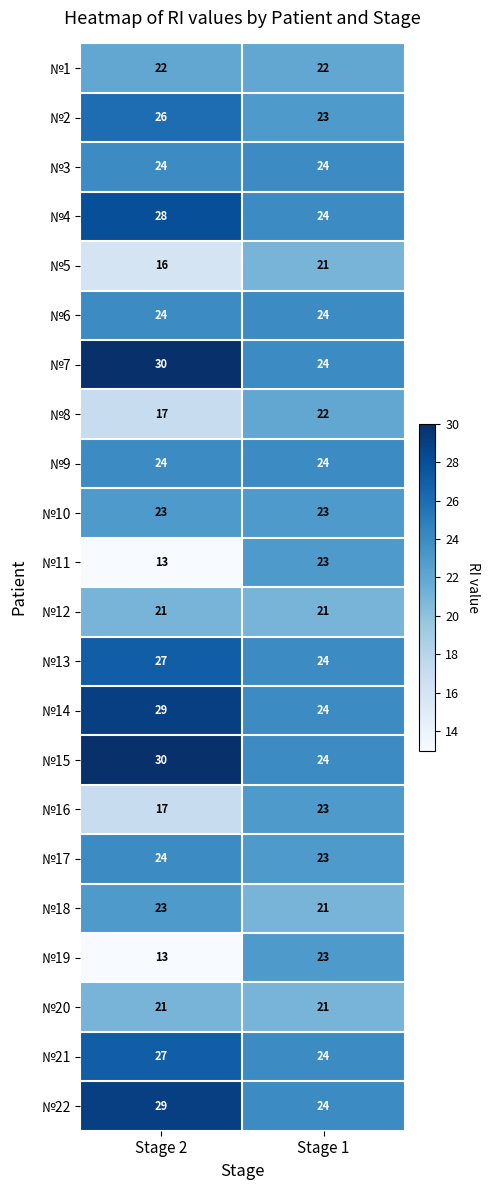

At how many categories does at least one series exceed 14?

2